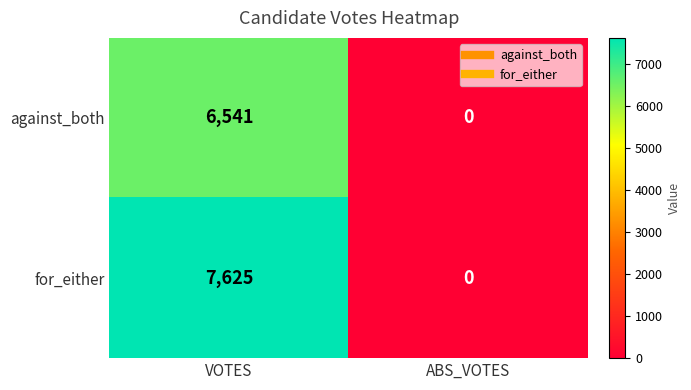

How many categories are shown in the chart?

2